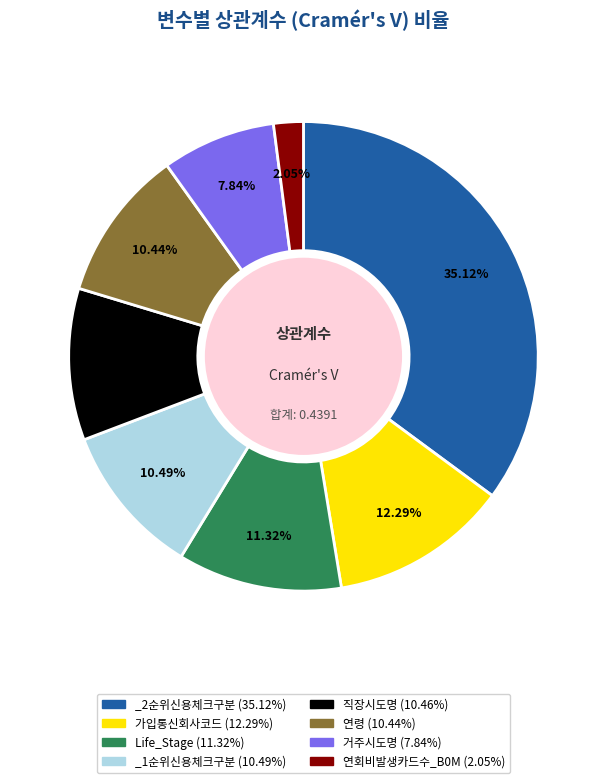

Between _2순위신용체크구분 and 가입통신회사코드, which is larger?

_2순위신용체크구분